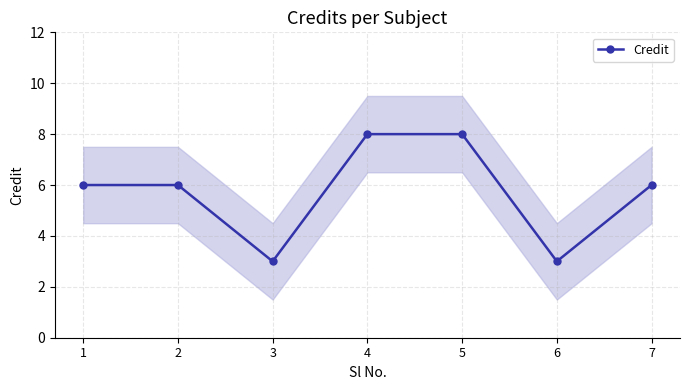

Count the values in the range 3 to 8.

7